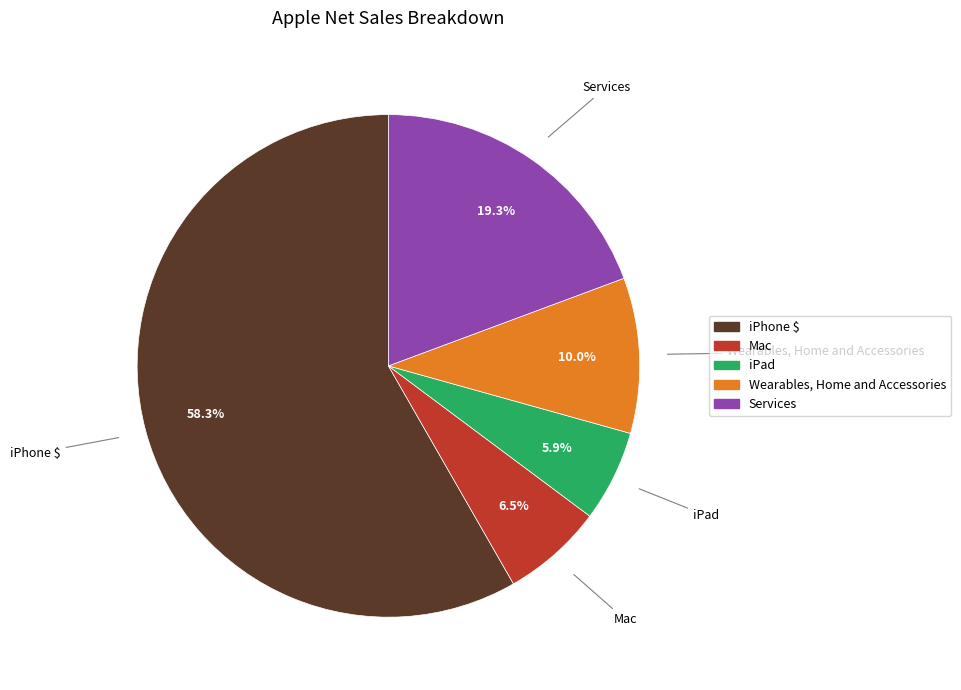

What is the ratio of the value at iPad to the value at Services?

0.3